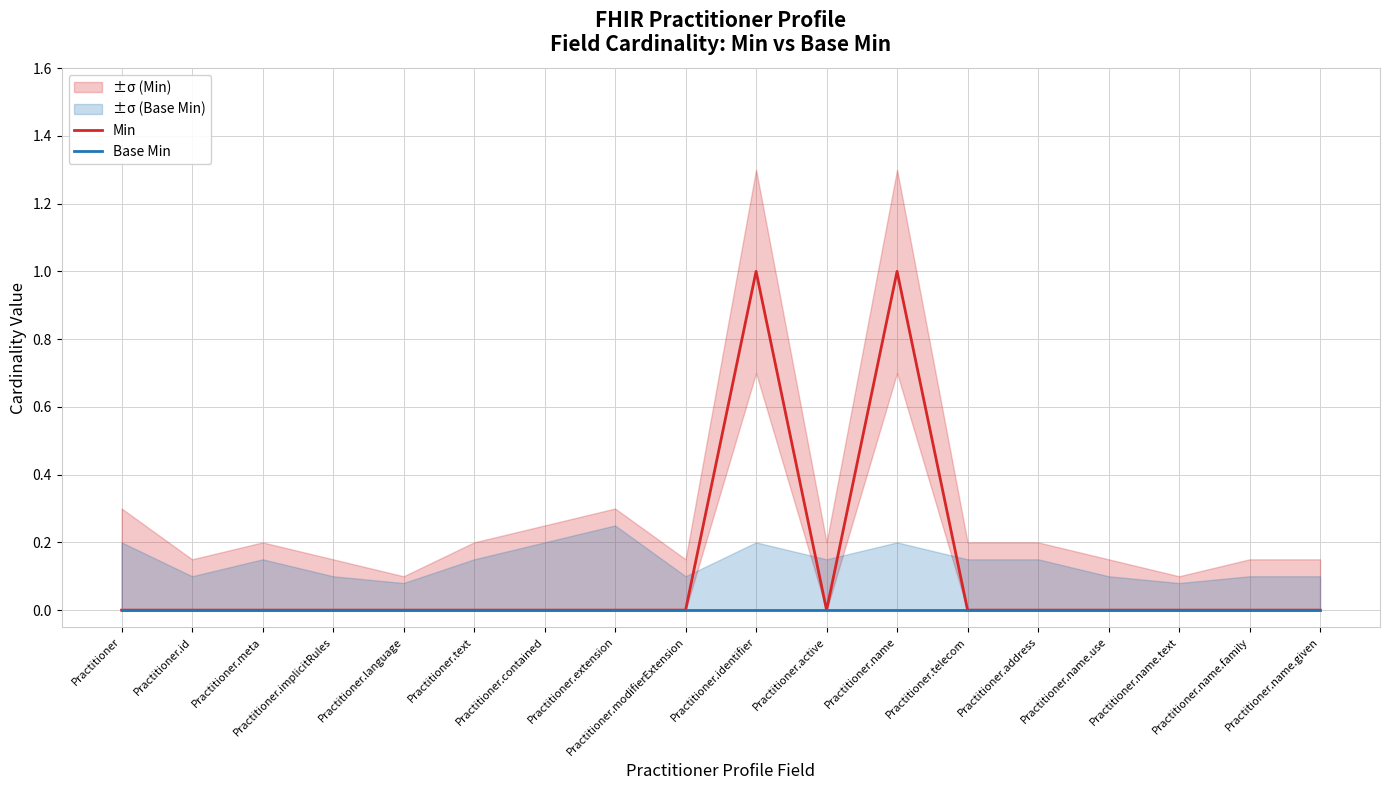

The Min series shows -1 at Practitioner.id. True or false?

False